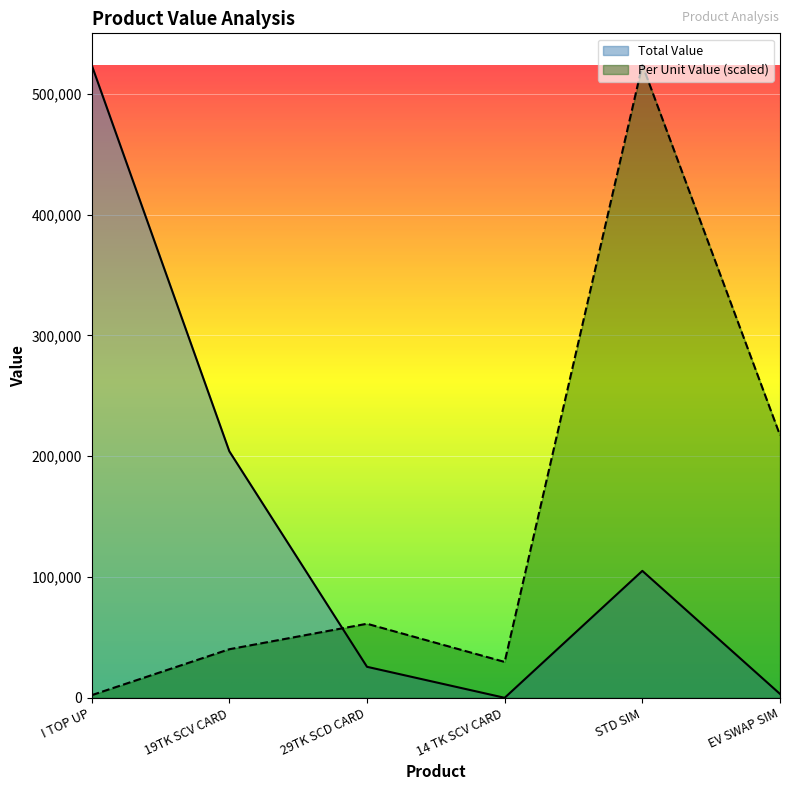

List the series in order of their overall mean, lowest first.

Total Value, Per Unit Value